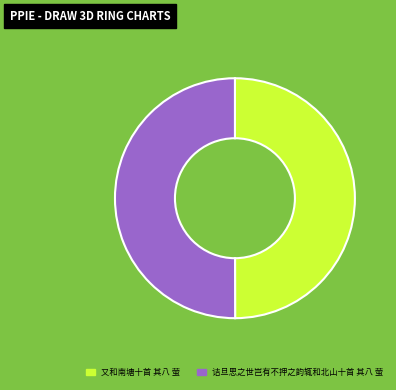

Do 又和南塘十首 其八 萤 and 诘旦思之世岂有不押之韵辄和北山十首 其八 萤 together represent more than half of the pie?

Yes